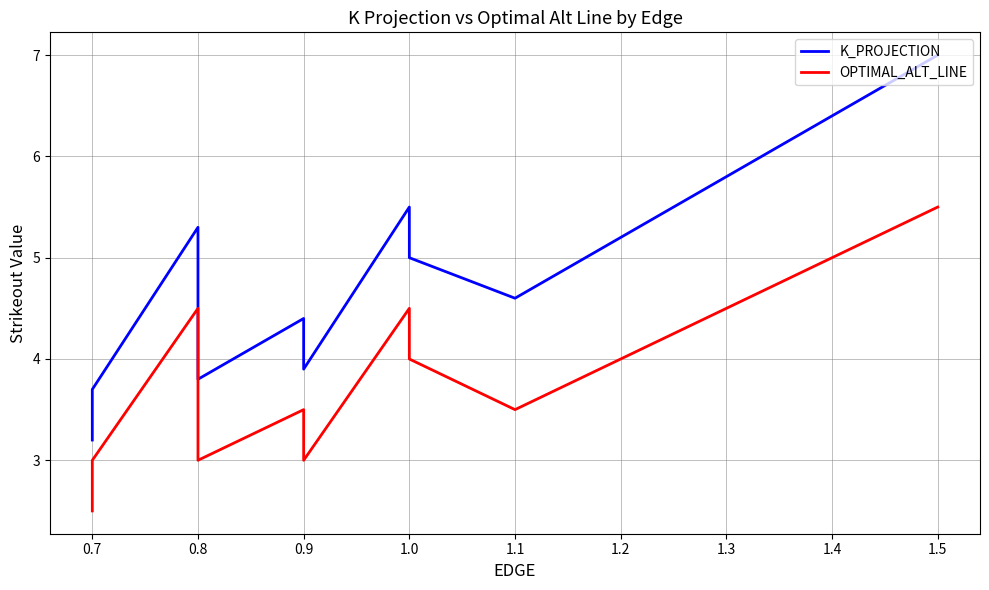

In OPTIMAL_ALT_LINE, how many points are higher than both neighbors (excluding endpoints)?

1